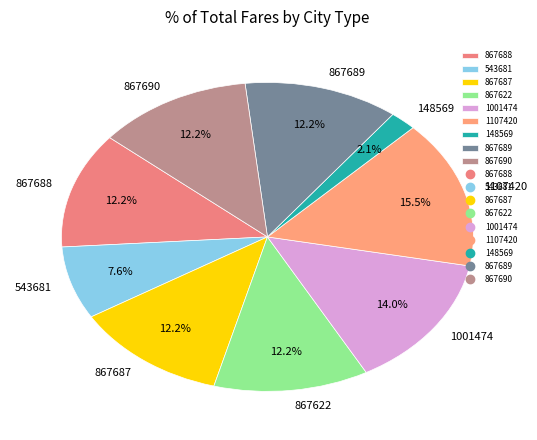

To the nearest percent, what is the average slice percentage?

11%